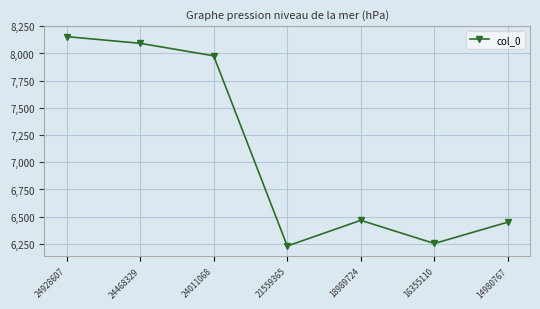

What is the sum of the values at 14980767 and 18989724?

12916.8